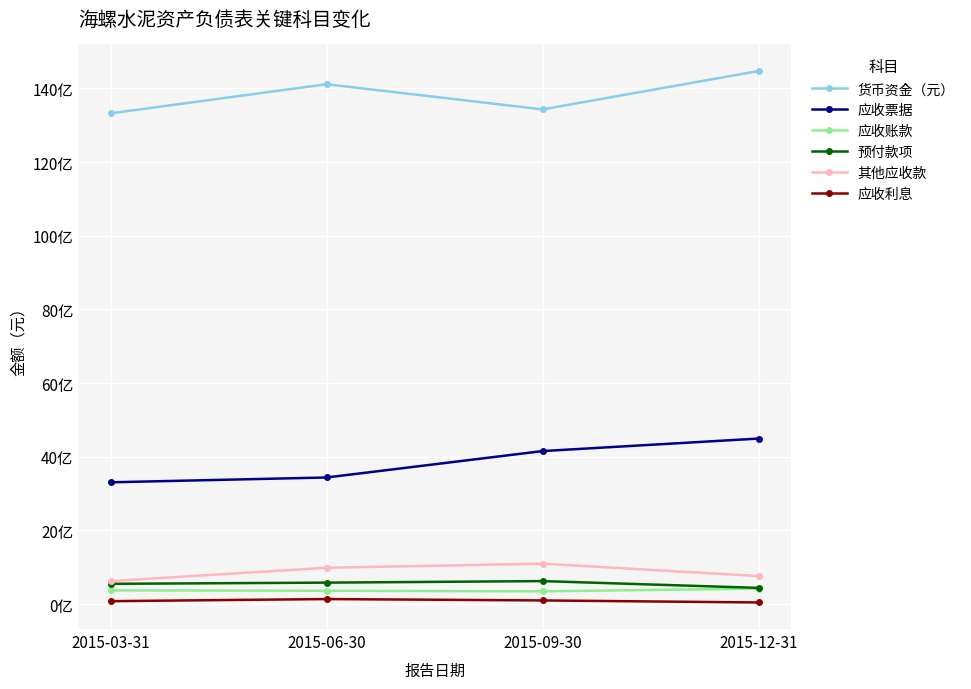

What is the label of the 1st point from the right?

2015-12-31